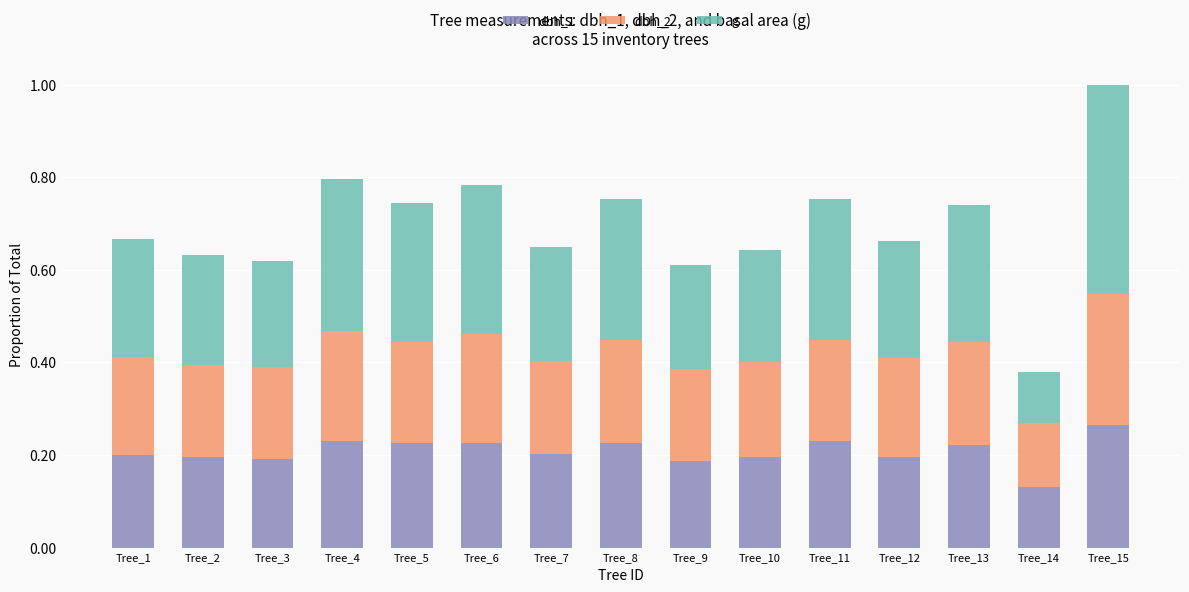

Is it true that dbh_1 equals 0.2 at Tree_7?

True